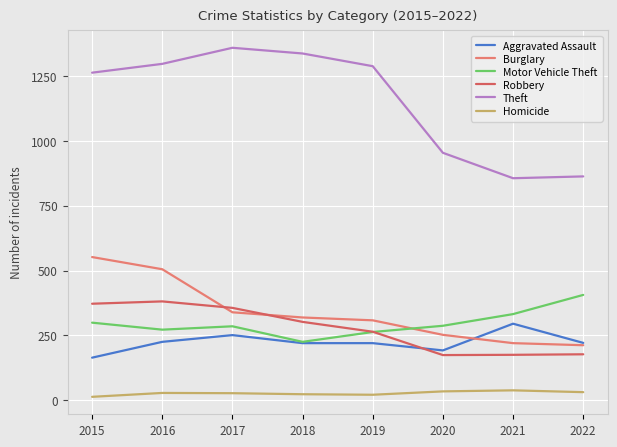

What is the sum of all Motor Vehicle Theft values?

2369